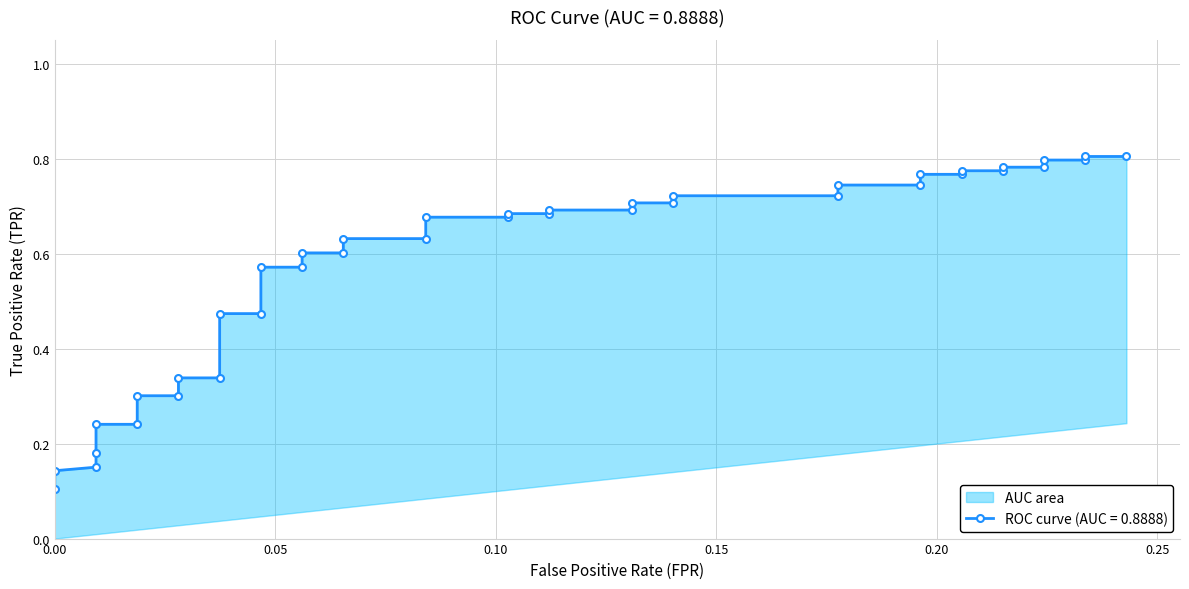

What is the value of the 30th point from the left?

0.7